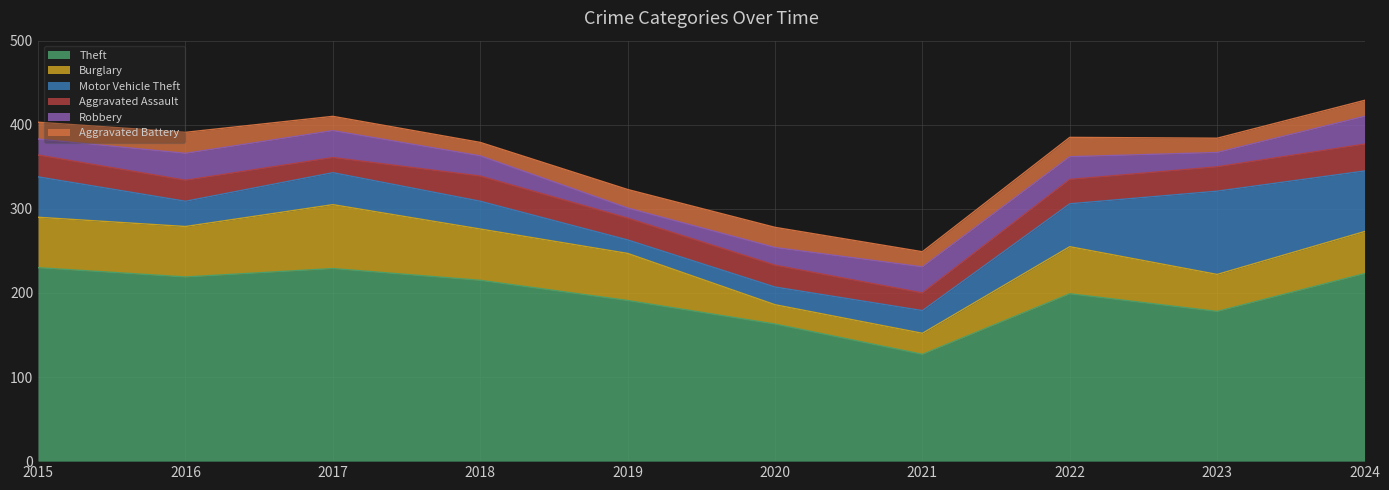

What is the total value across all series at 2015?

403